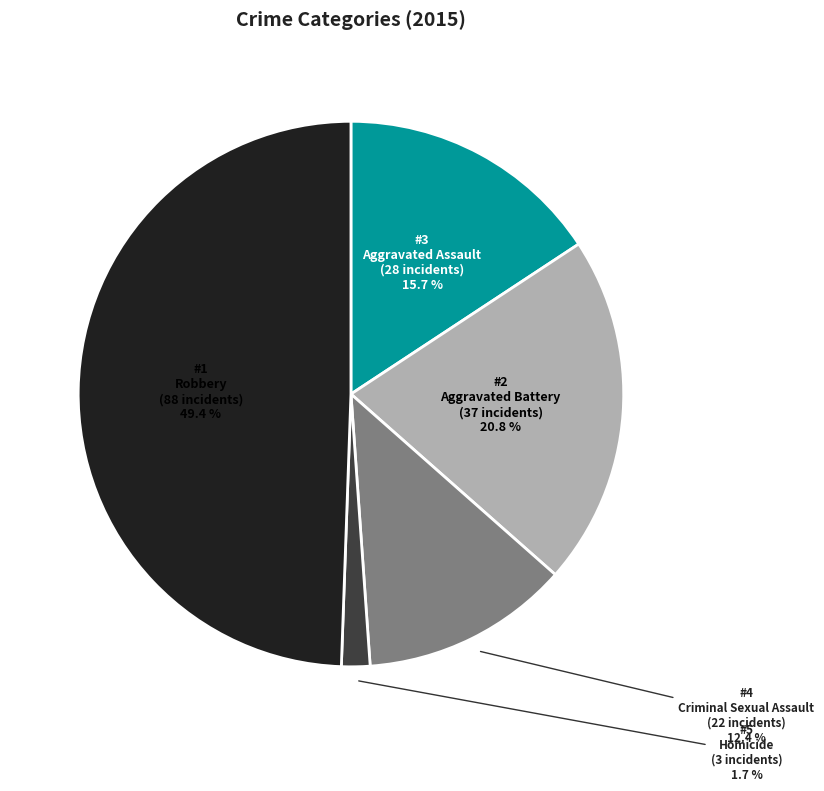

How many slices are in this pie chart?

5